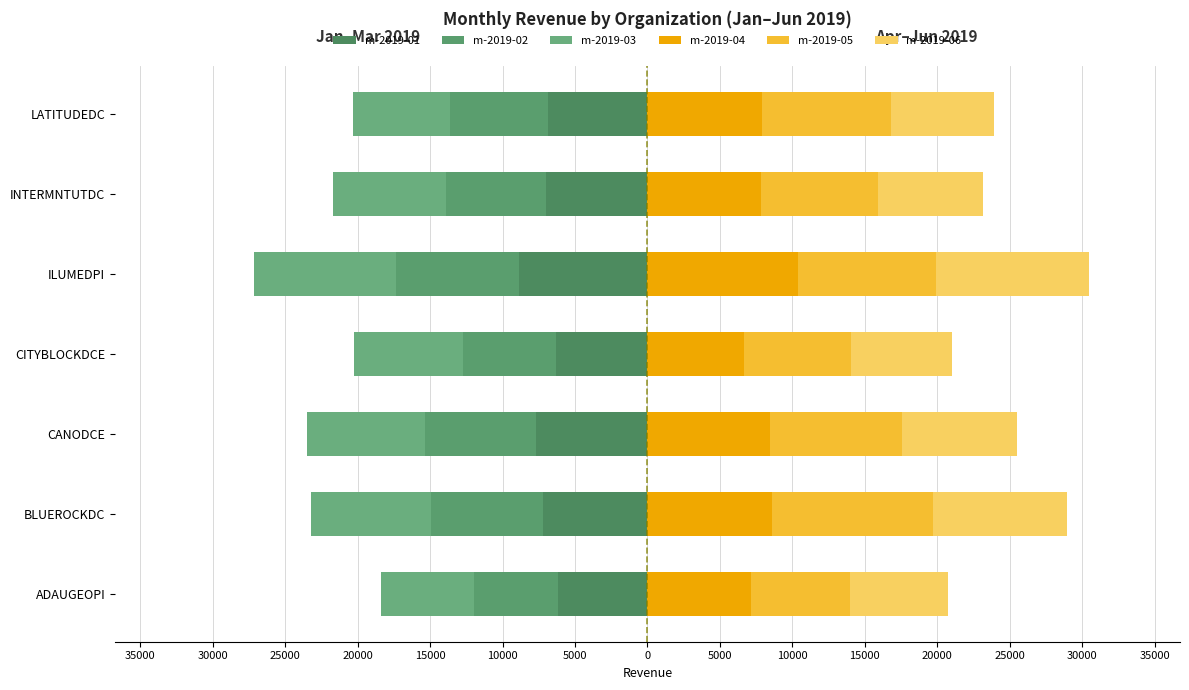

What is the sum of all m-2019-06 values?

55761.4